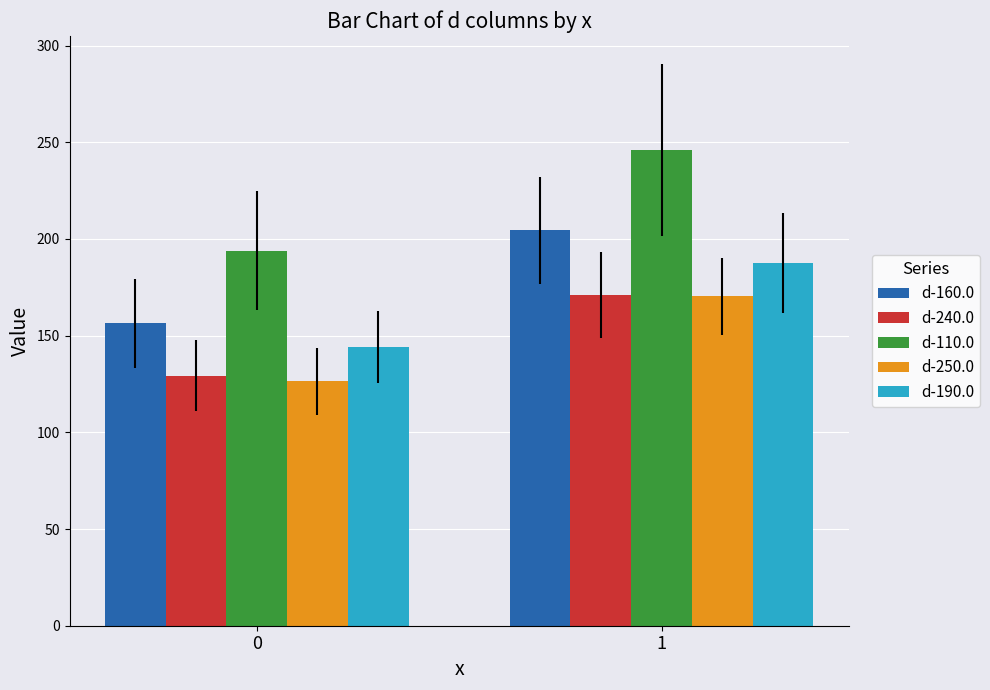

What is the lowest value of the d-160.0 series?

156.4